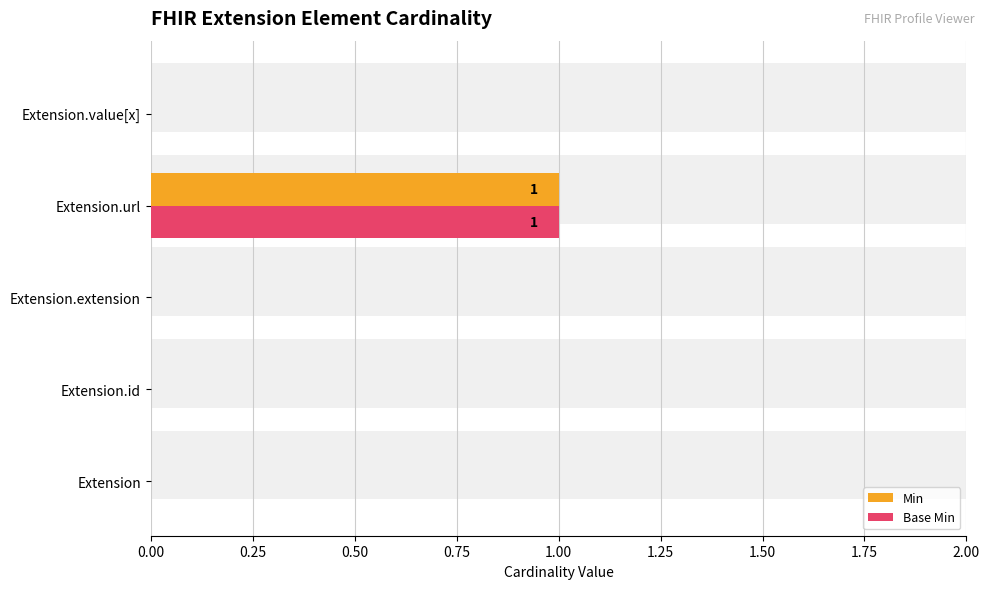

What position from the right is Extension?

5